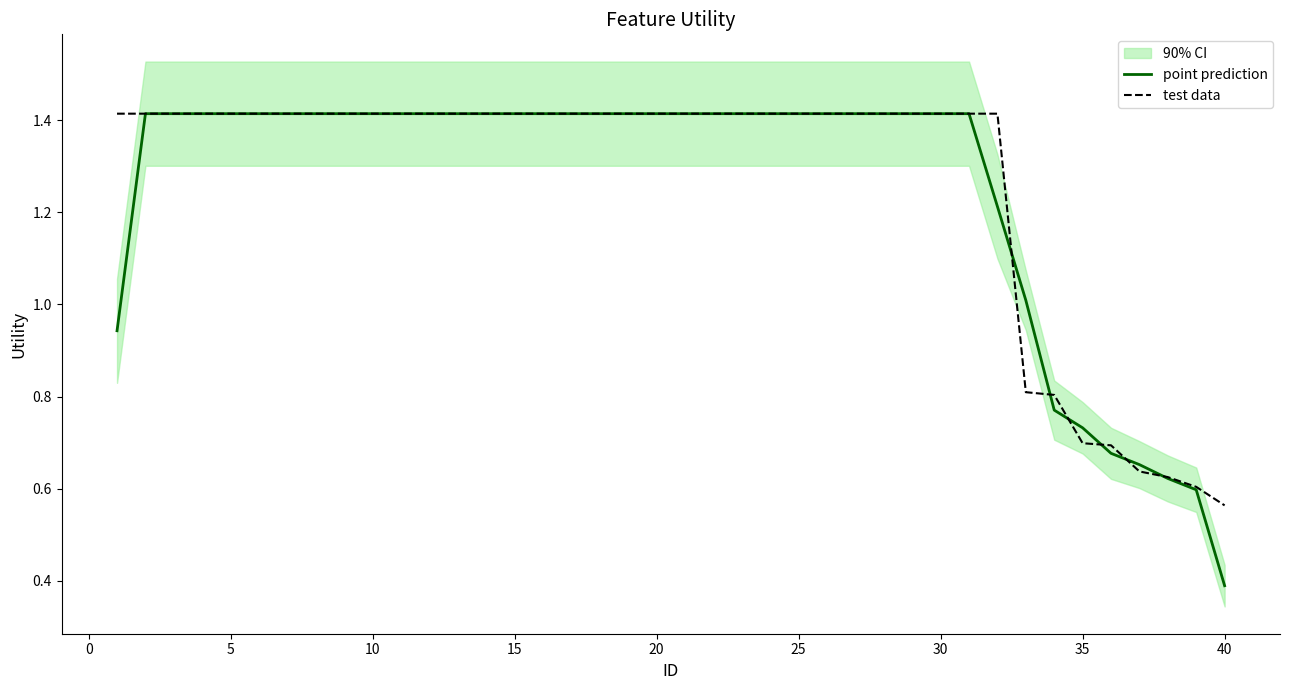

Rank the series at 11 from highest to lowest value.

point prediction, test data